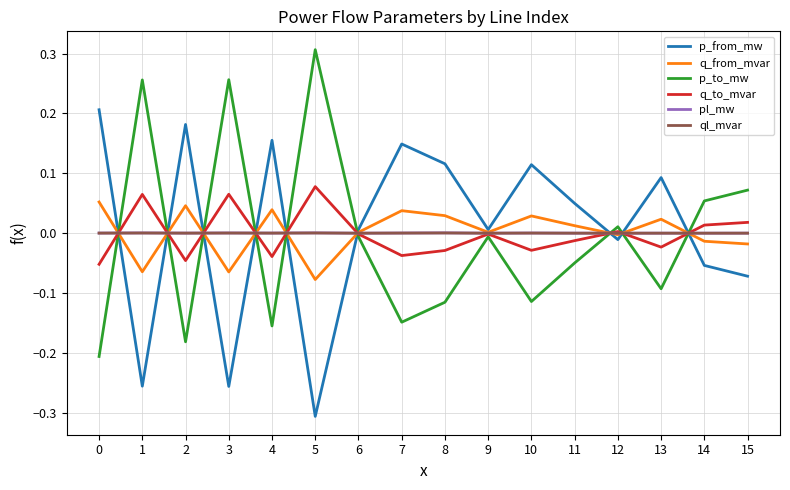

How many values in p_to_mw are above zero?

6